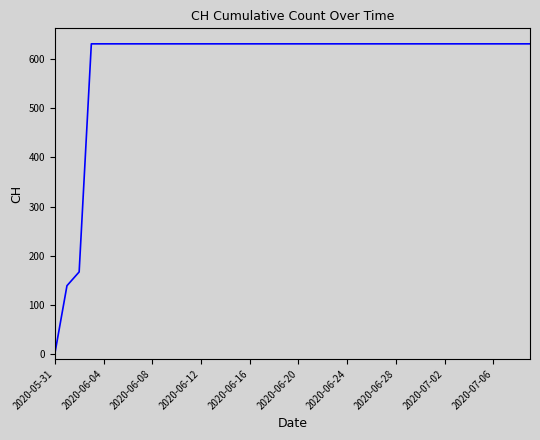

How many lines are shown in the chart?

1